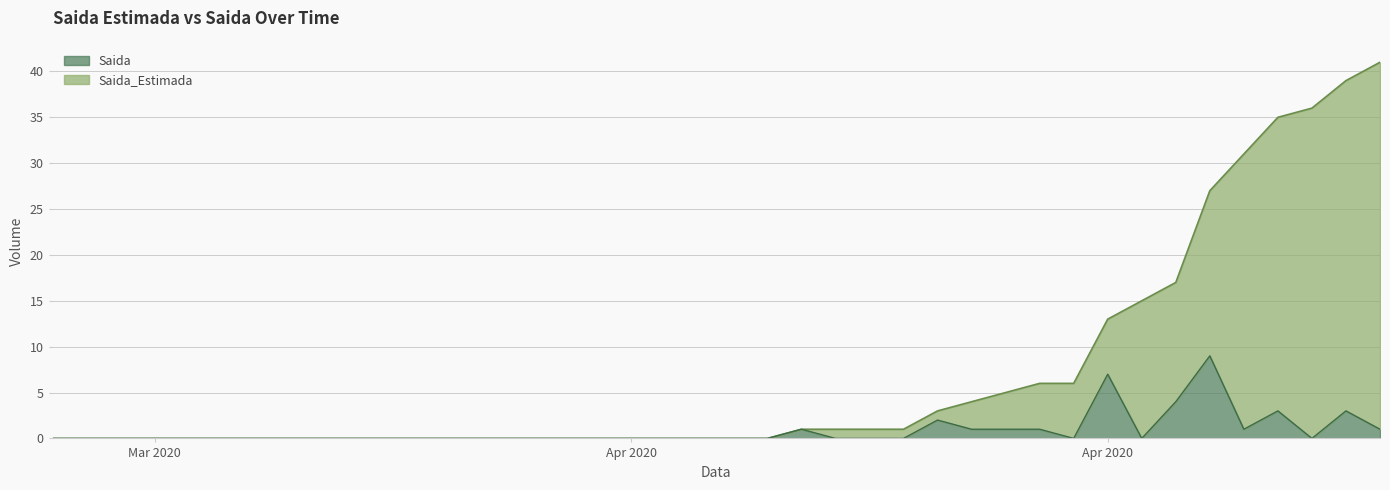

The value of Saida at 2020-05-02 is 4. True or false?

False